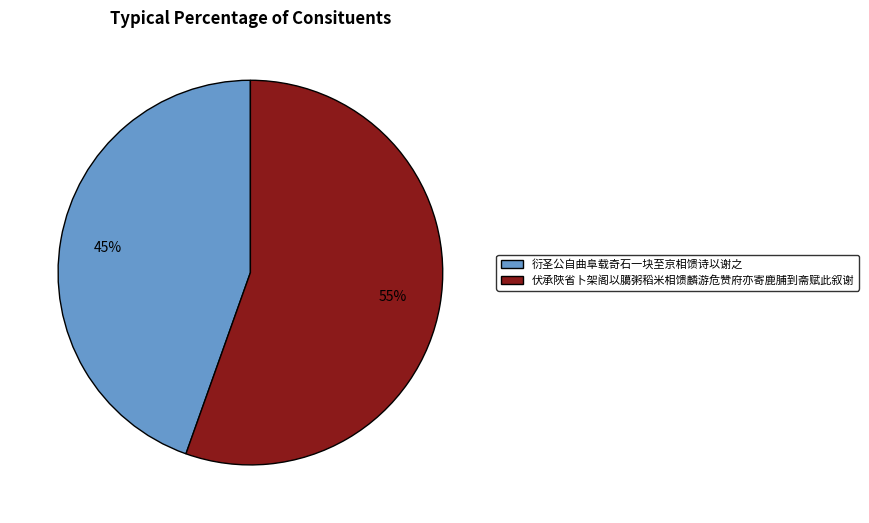

Combined, do 衍圣公自曲阜载奇石一块至京相馈诗以谢之 and 伏承陜省卜架阁以臈粥稻米相馈麟游危赞府亦寄鹿脯到斋赋此叙谢 account for over 50%?

Yes